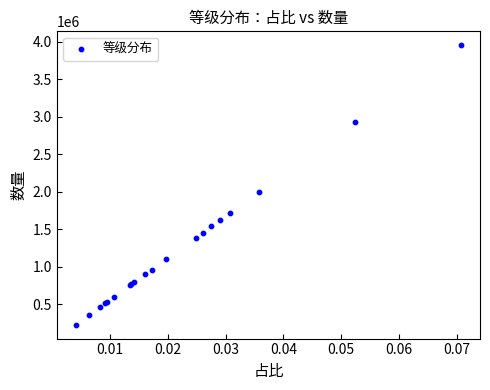

What Y value in the scatter plot is closest to 2090660?

2001220